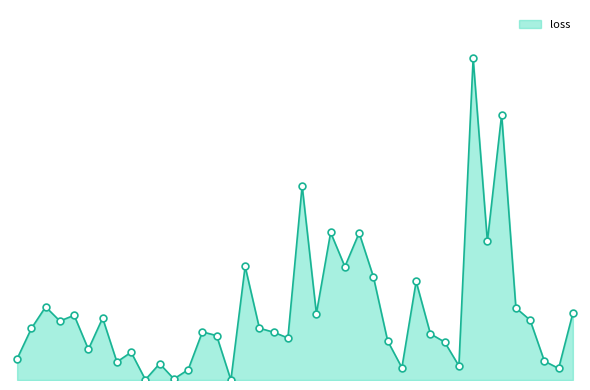

Is this an area chart (filled region under the line)?

Yes